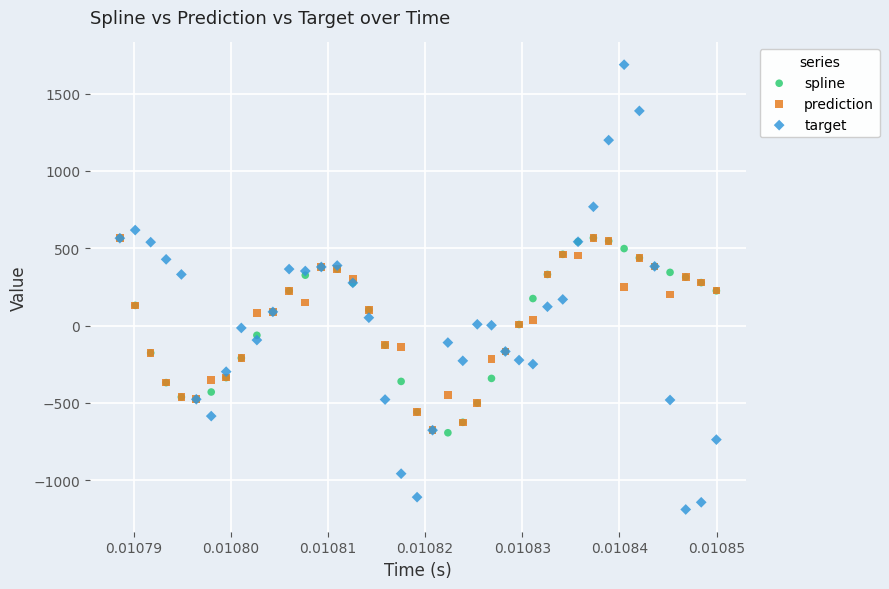

Which series has the widest spread of Y values?

target